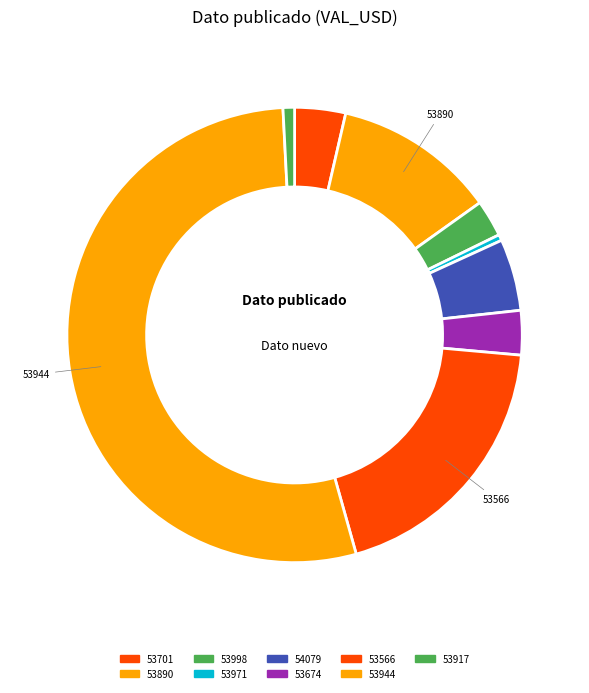

What is the change in value from 53701 to 53917?

-50707